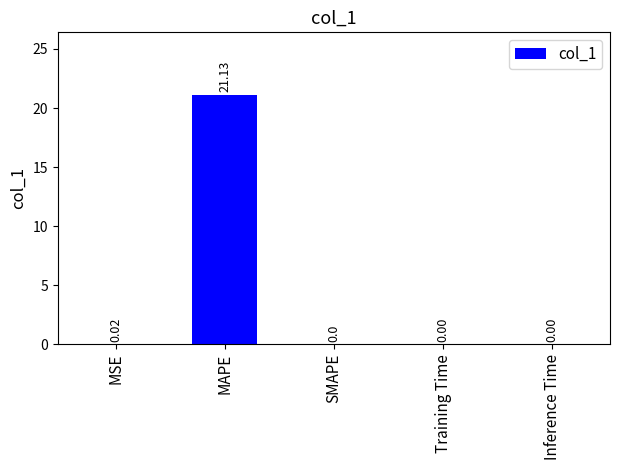

What is the maximum value shown in the chart?

21.1